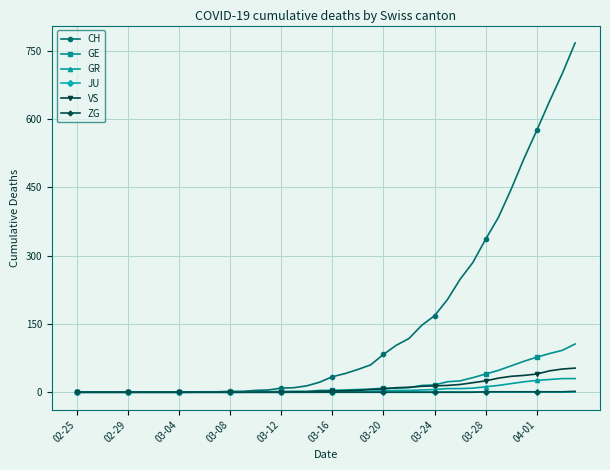

Which series has the largest range (max minus min)?

CH